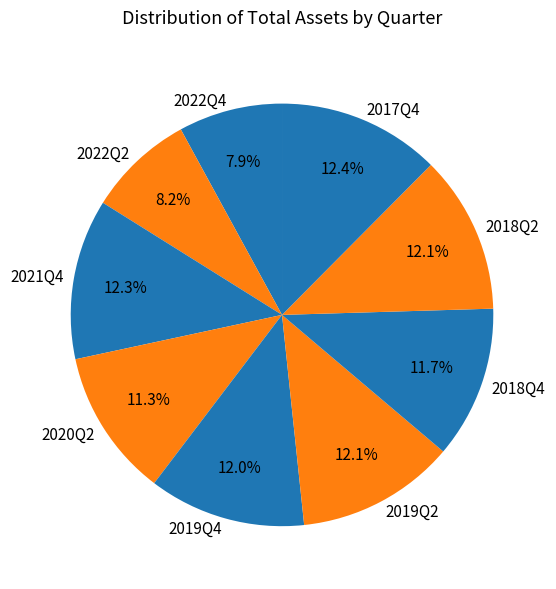

What is the ratio of the value at 2022Q2 to the value at 2017Q4?

0.7